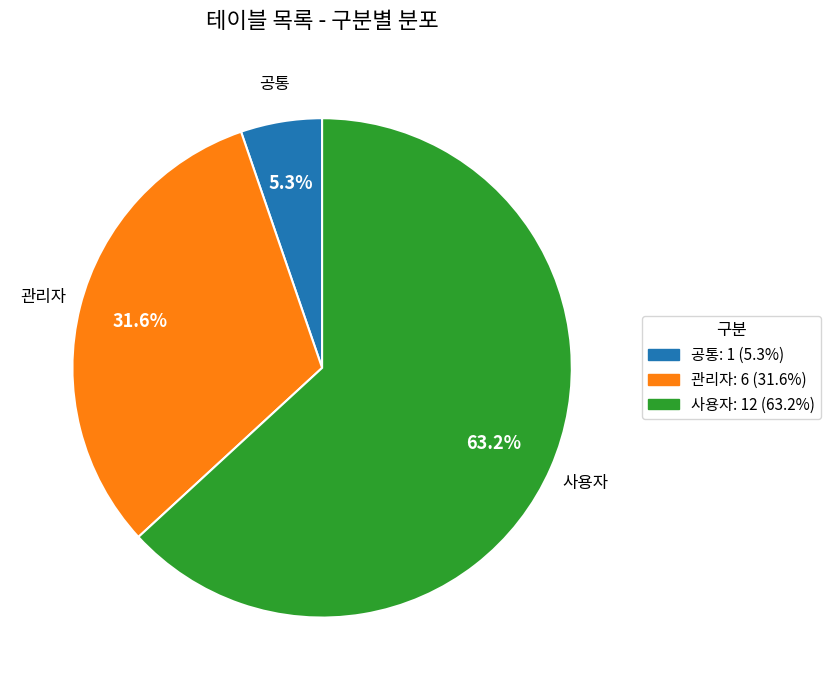

Does 관리자 represent more than half of the total?

No